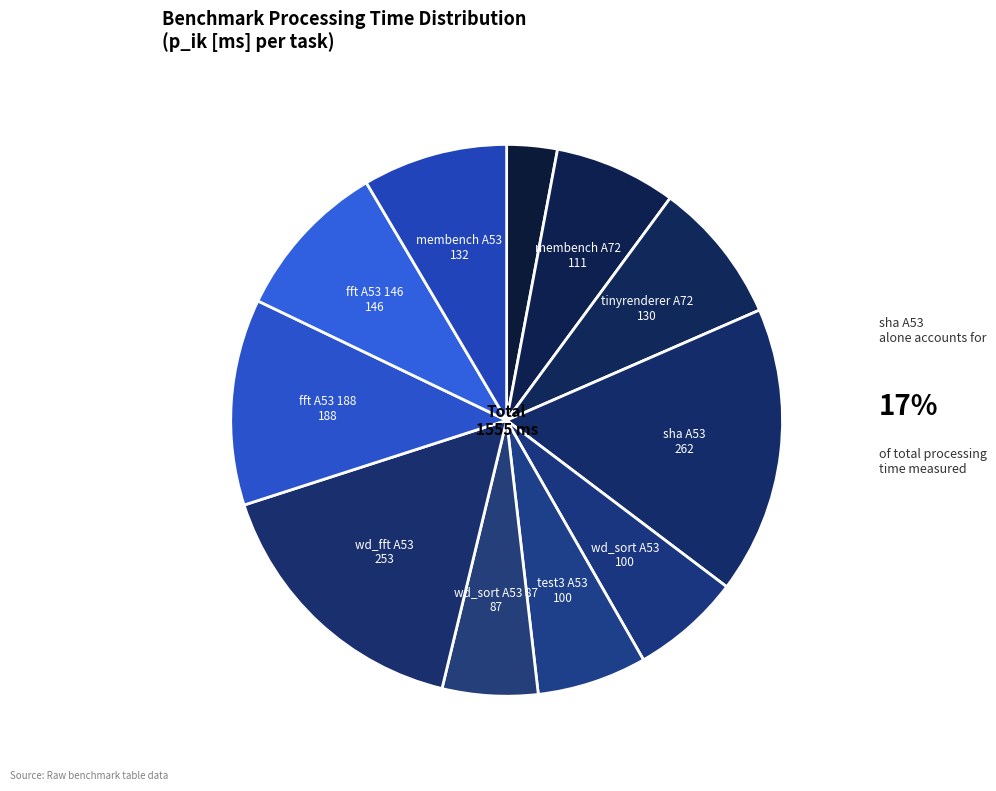

To the nearest percent, what is the average slice percentage?

9%